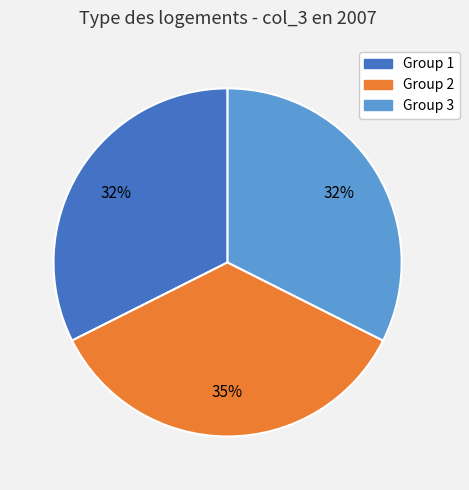

How many slices are in this pie chart?

3